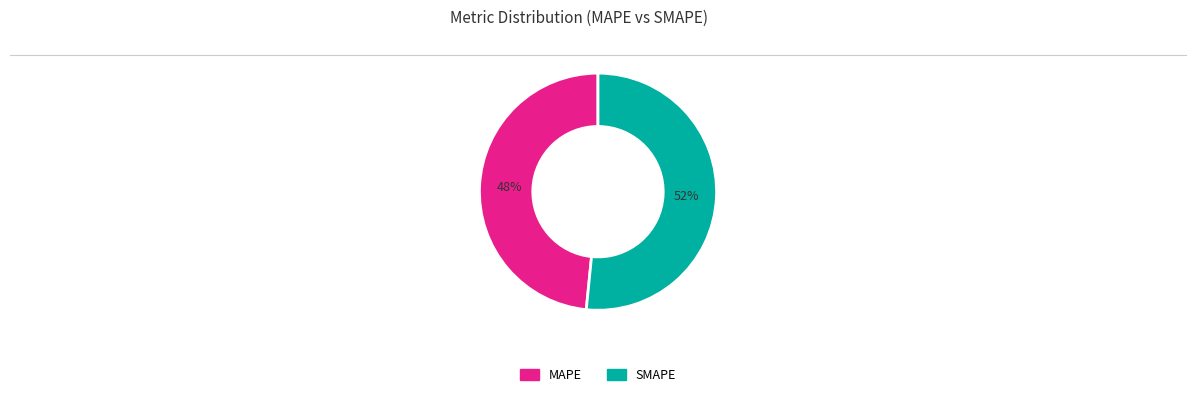

Rank the categories by value from lowest to highest.

MAPE, SMAPE